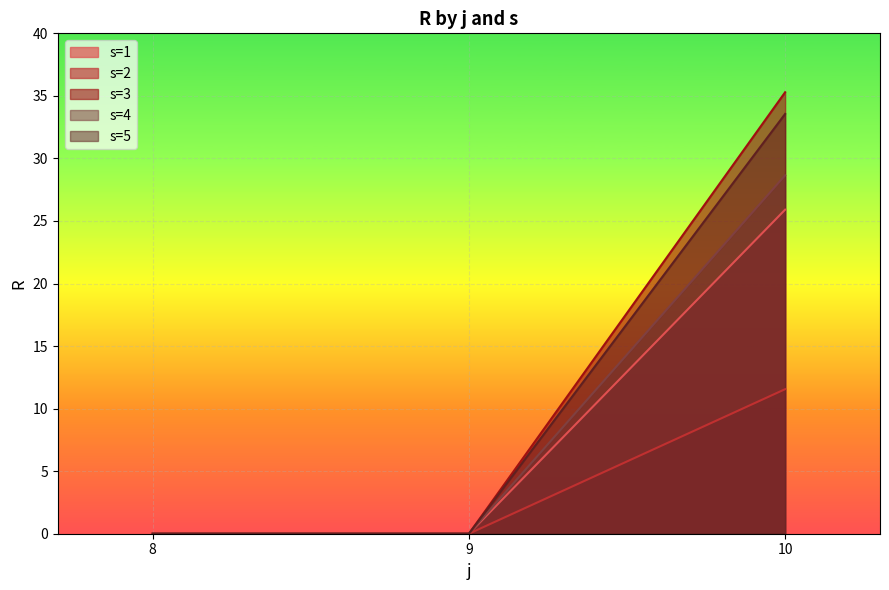

The value of s1 at 10-1 is 25.9. True or false?

True